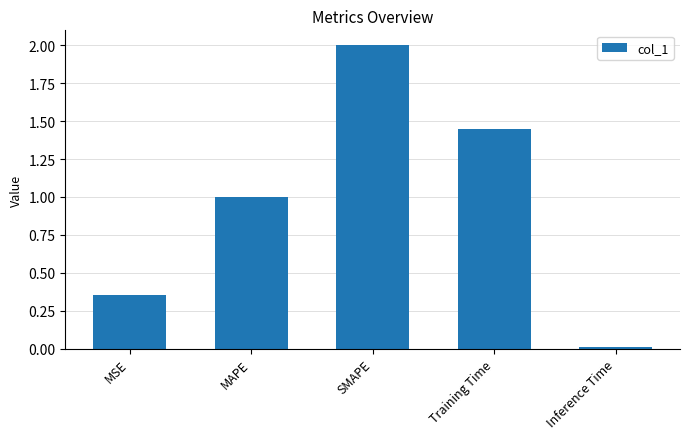

Where is the data nearest to the value 1?

MAPE